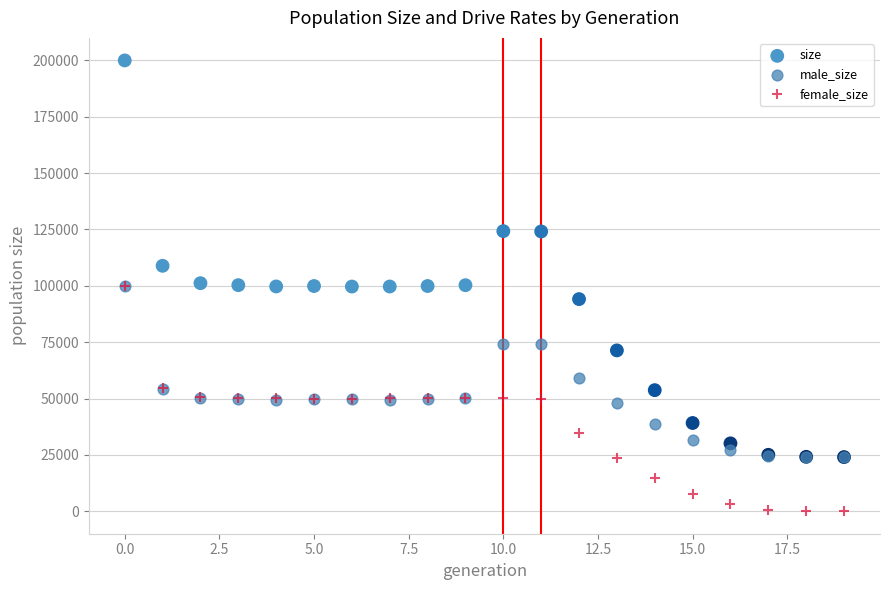

In the size series, what Y value is closest to 112005?

108884